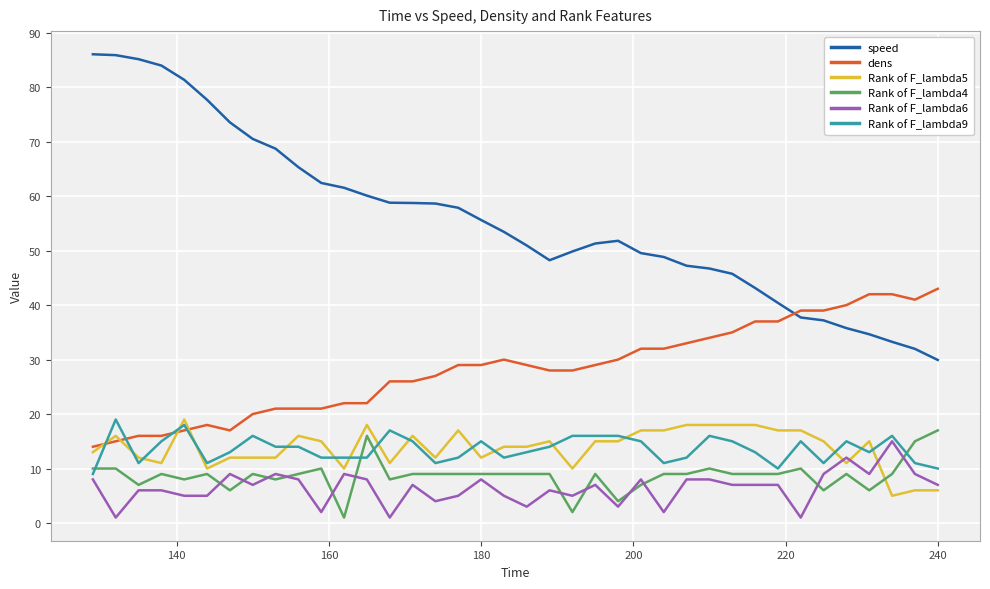

True or false: Rank of F_lambda6 and Rank of F_lambda9 cross at least once.

False